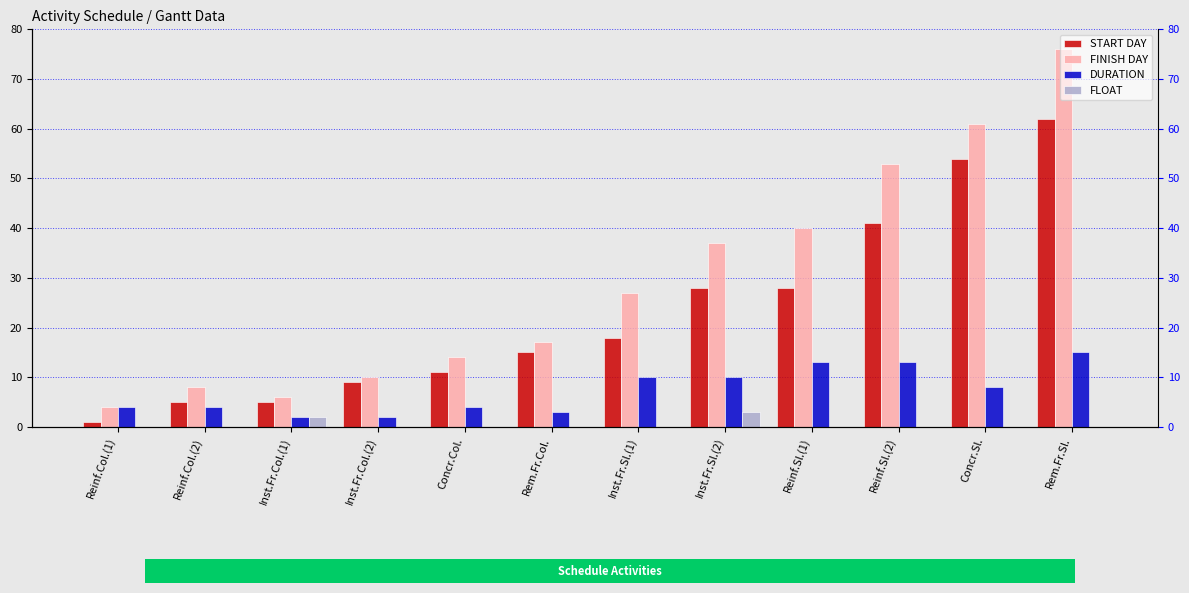

How many data points does each series have?

12